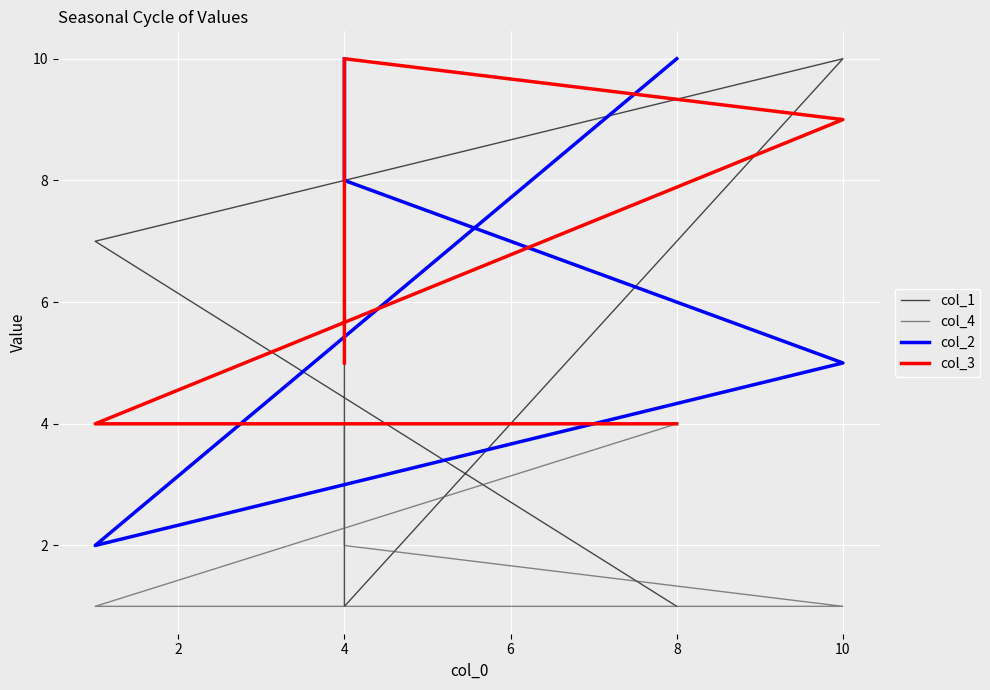

Which series changed the most between 4 and 8?

col_1